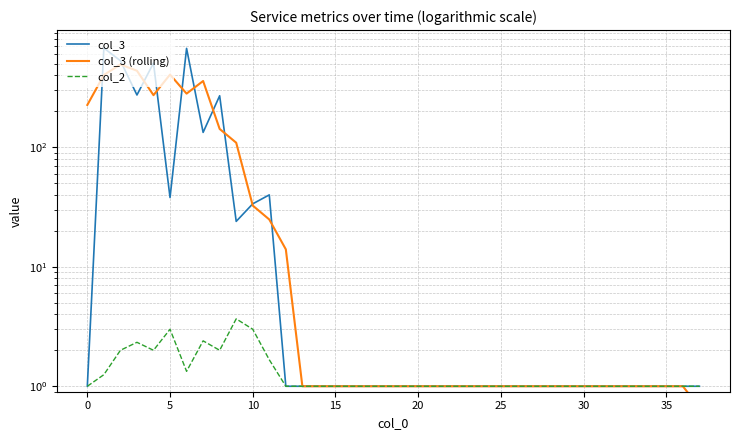

At how many categories does at least one series exceed 382?

6